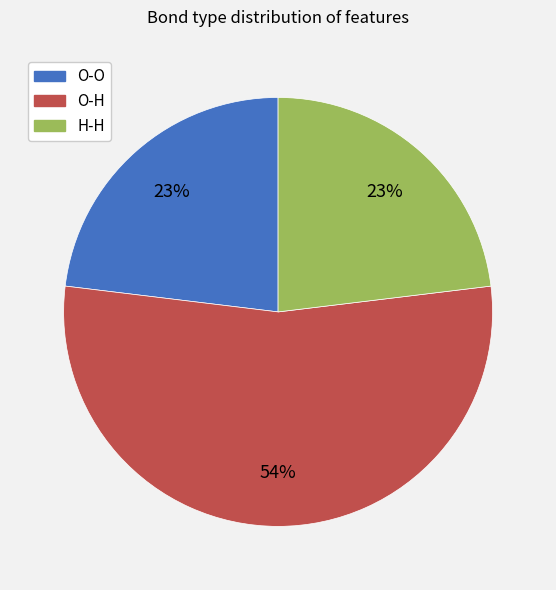

To the nearest percent, what is the difference between the O-H and O-O slice percentages?

31%